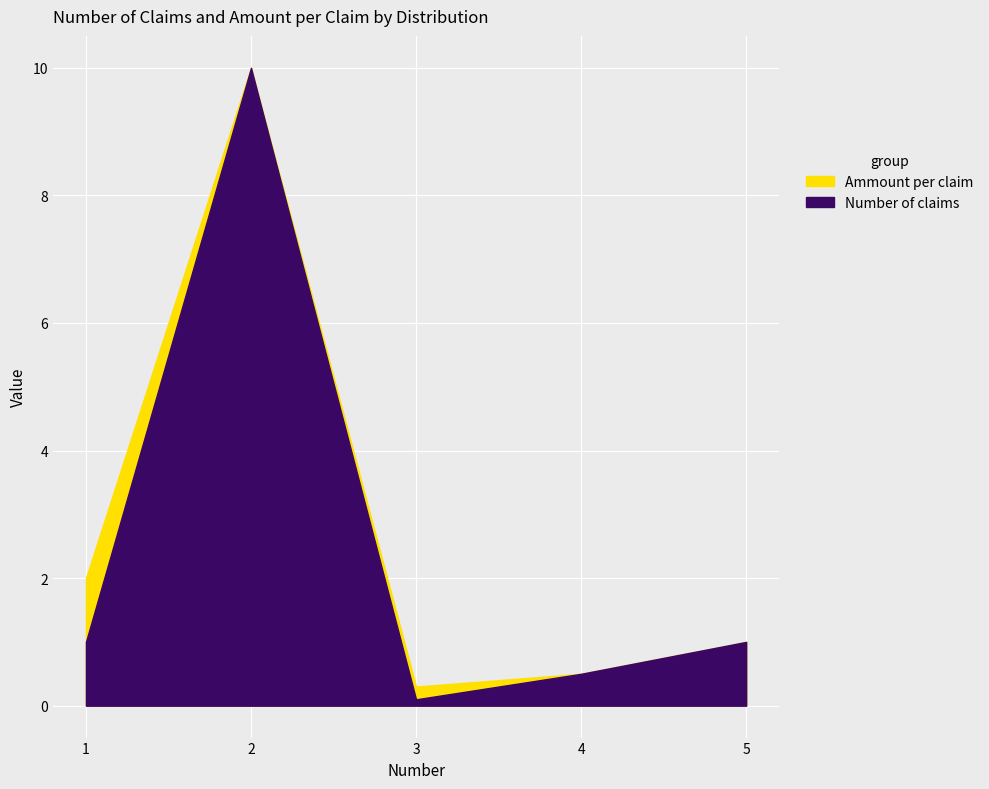

What is the smallest value displayed?

0.1